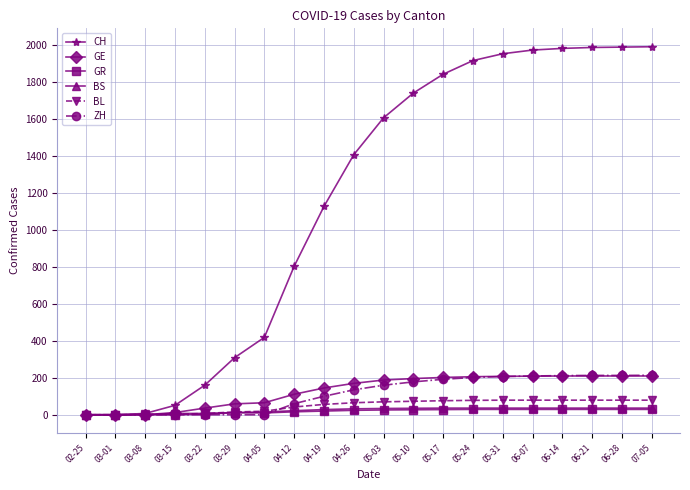

What is the value of the CH point at the 18th from the left?

1989